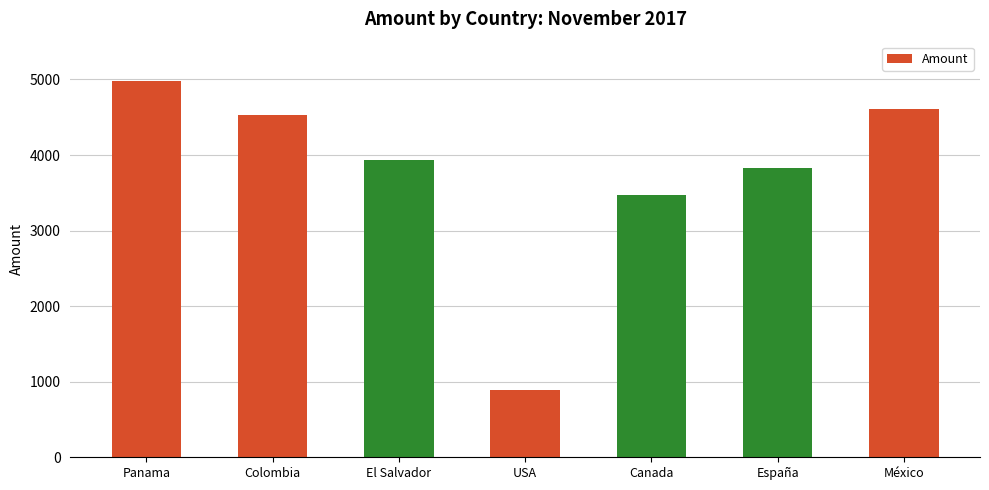

Reading right to left, transcribe all the data shown in this chart.

4604	3830	3473	895	3932	4527	4977